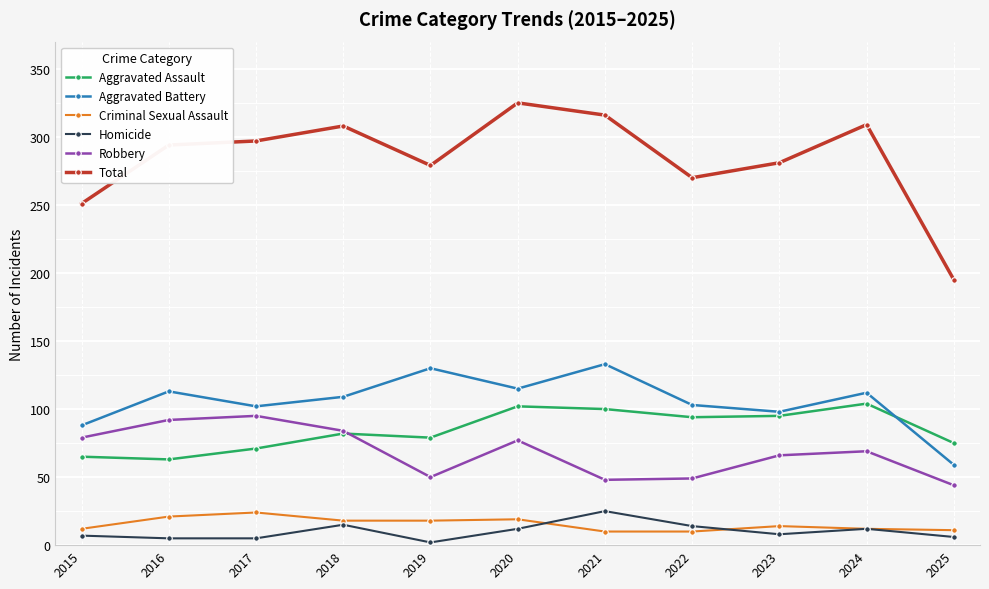

Is it true that Total equals 472 at 2021?

False